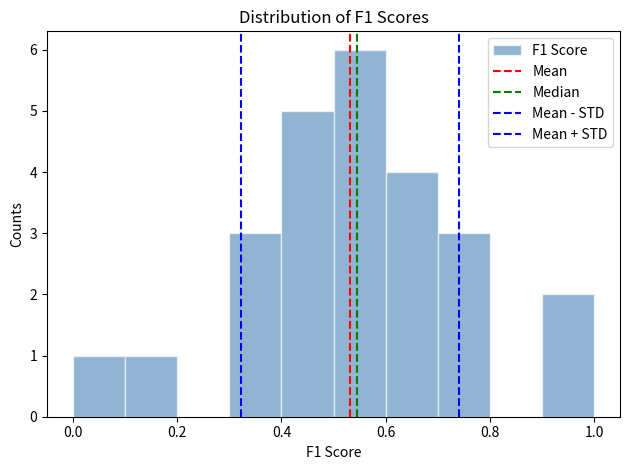

What is the height of the bar covering 0.9 to 1.0 on the x-axis? The values are not printed on the chart, so give them approximately, as read against the axis.

2